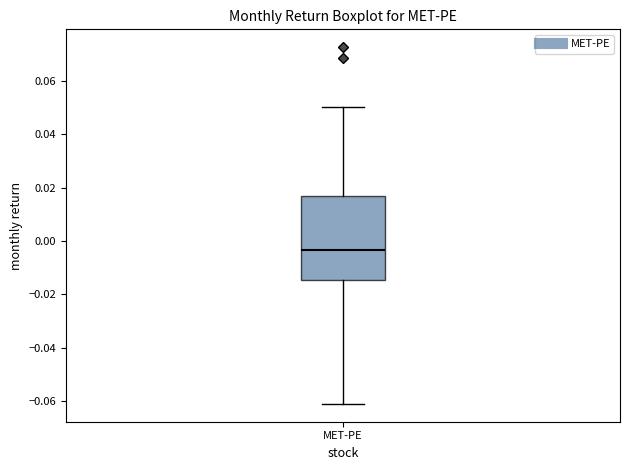

Where is the upper edge of the box for MET-PE on the y-axis? The values are not printed on the chart, so give them approximately, as read against the axis.

0.016